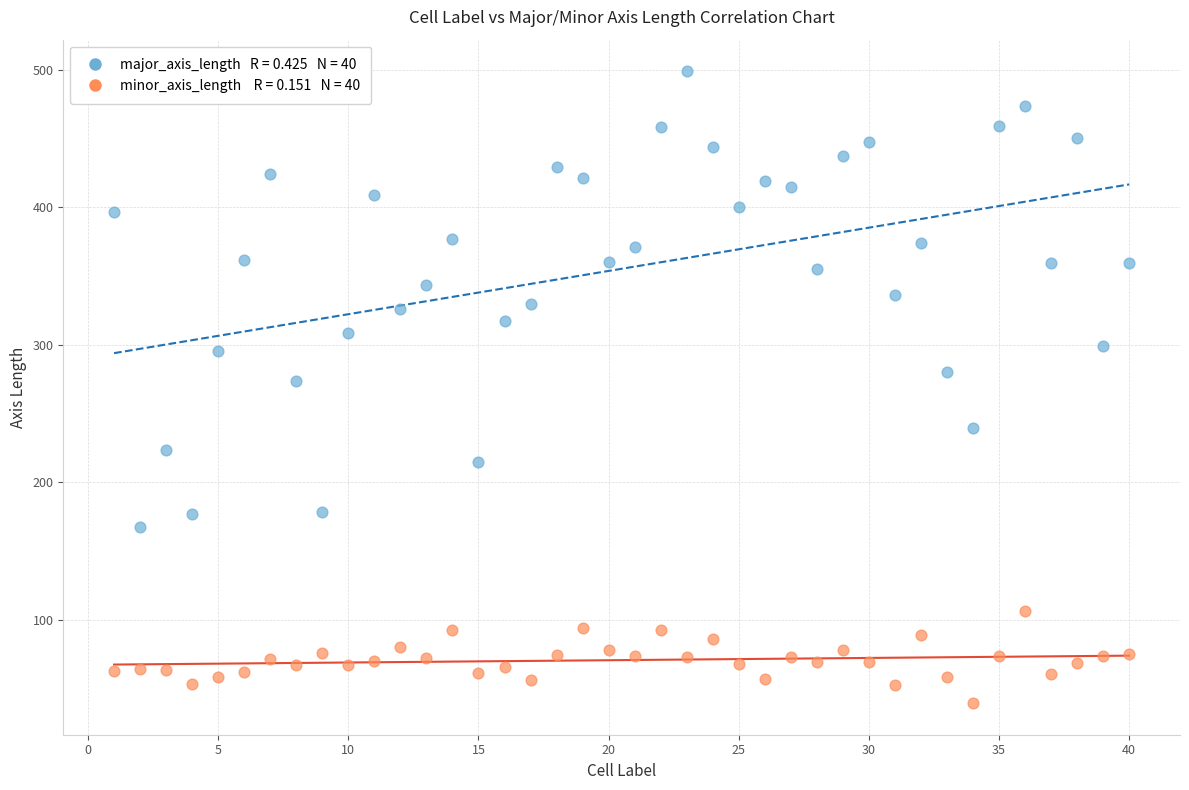

Across all data points, what is the range of Y values (max minus min)?

459.6